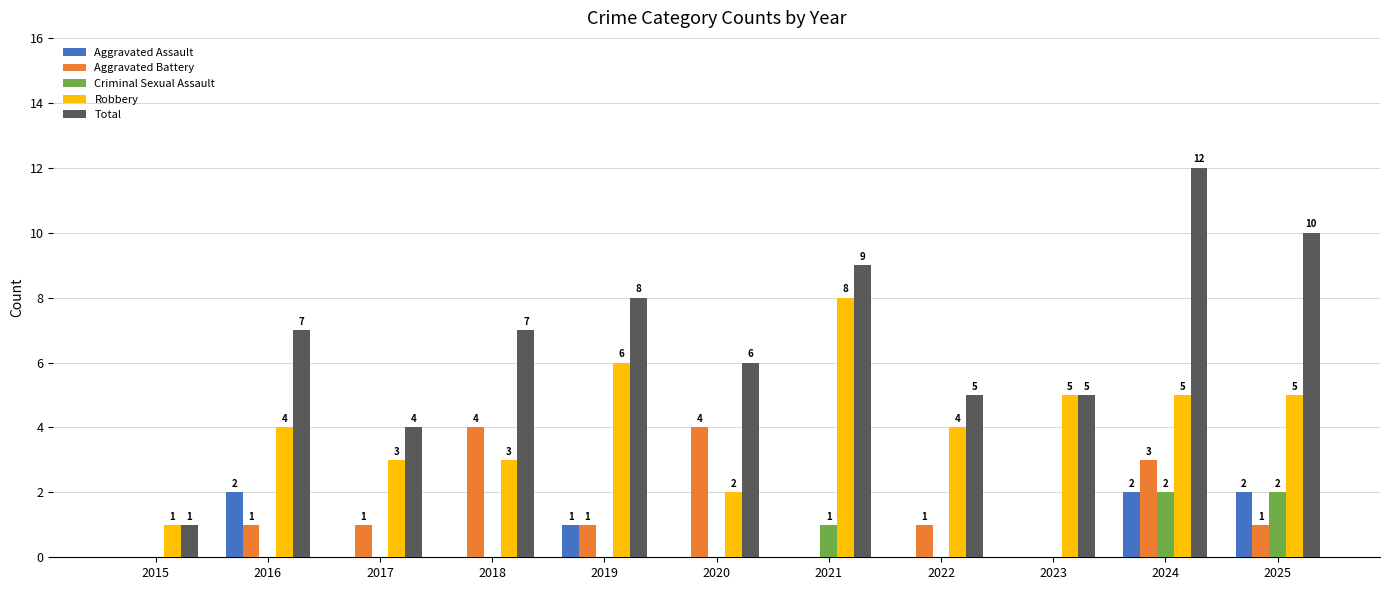

Reading left to right, transcribe all the data shown in this chart.

Aggravated Assault: 2015=0	2016=2	2017=0	2018=0	2019=1	2020=0	2021=0	2022=0	2023=0	2024=2	2025=2
Aggravated Battery: 2015=0	2016=1	2017=1	2018=4	2019=1	2020=4	2021=0	2022=1	2023=0	2024=3	2025=1
Criminal Sexual Assault: 2015=0	2016=0	2017=0	2018=0	2019=0	2020=0	2021=1	2022=0	2023=0	2024=2	2025=2
Robbery: 2015=1	2016=4	2017=3	2018=3	2019=6	2020=2	2021=8	2022=4	2023=5	2024=5	2025=5
Total: 2015=1	2016=7	2017=4	2018=7	2019=8	2020=6	2021=9	2022=5	2023=5	2024=12	2025=10